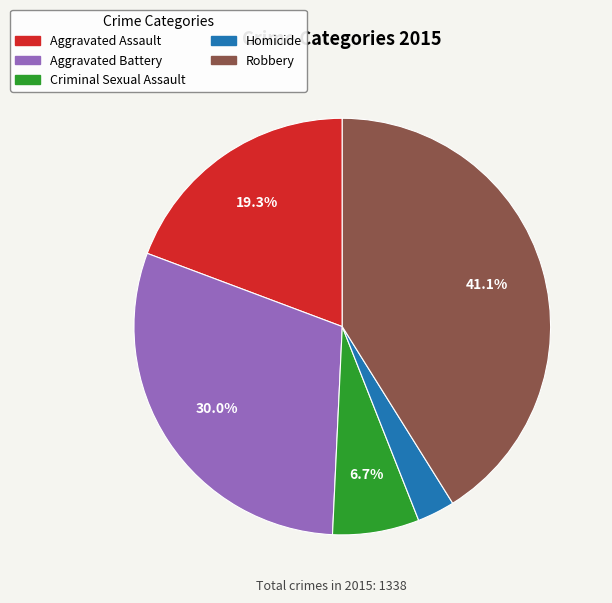

To the nearest percent, what is the combined percentage of Aggravated Battery and Robbery?

71%